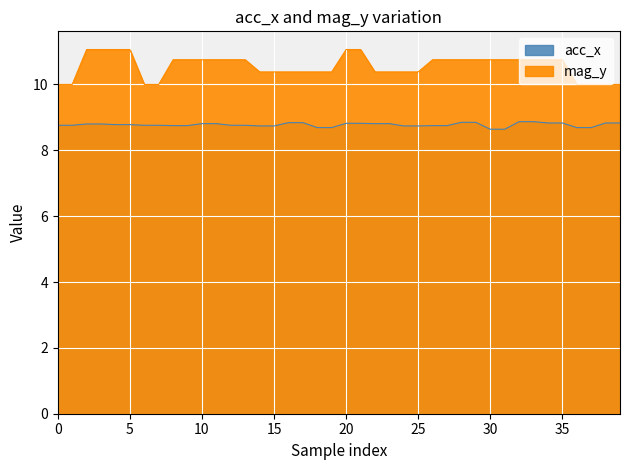

Reading left to right, extract all data points from this chart.

acc_x: 8.8	8.8	8.8	8.8	8.8	8.8	8.8	8.8	8.8	8.8	8.8	8.8	8.8	8.8	8.7	8.7	8.8	8.8	8.7	8.7	8.8	8.8	8.8	8.8	8.7	8.7	8.8	8.8	8.8	8.8	8.6	8.6	8.9	8.9	8.8	8.8	8.7	8.7	8.8	8.8
mag_y: 10.0	10.0	11.1	11.1	11.1	11.1	10.0	10.0	10.8	10.8	10.8	10.8	10.8	10.8	10.4	10.4	10.4	10.4	10.4	10.4	11.1	11.1	10.4	10.4	10.4	10.4	10.8	10.8	10.8	10.8	10.8	10.8	10.8	10.8	10.8	10.8	10.0	10.0	10.0	10.0